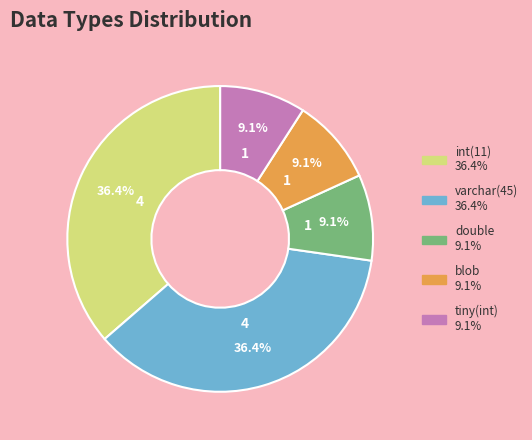

How much of the chart is everything except varchar(45)?

63.6%